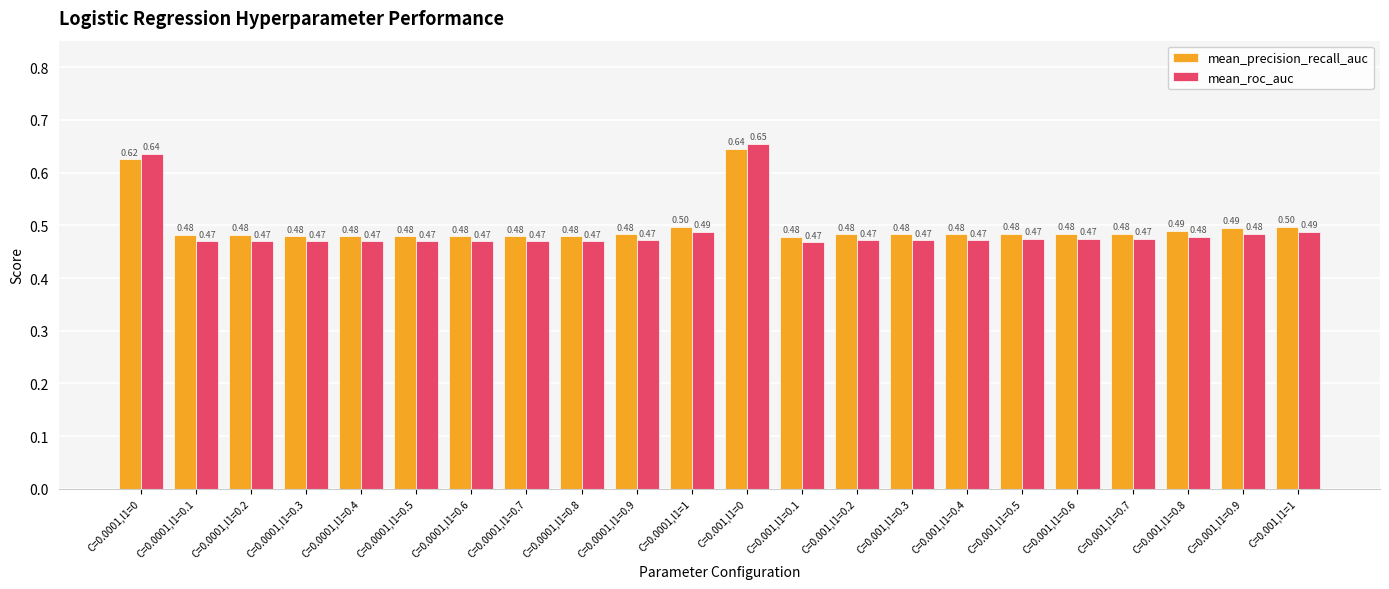

At how many categories does at least one series exceed 0?

22